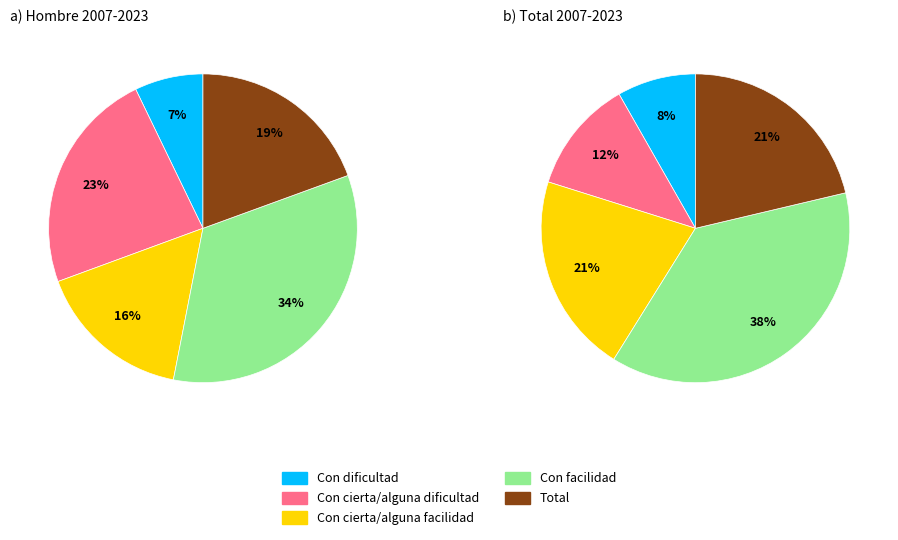

Is there any slice that represents more than half of the pie?

No